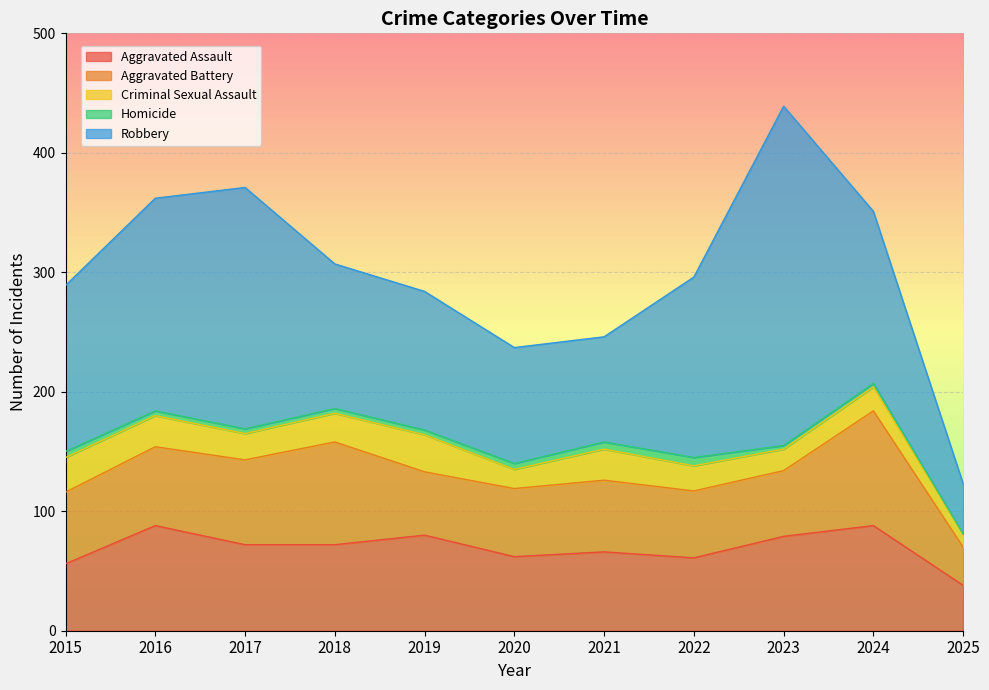

Rank the series by their maximum value, from lowest to highest.

Homicide, Criminal Sexual Assault, Aggravated Assault, Aggravated Battery, Robbery